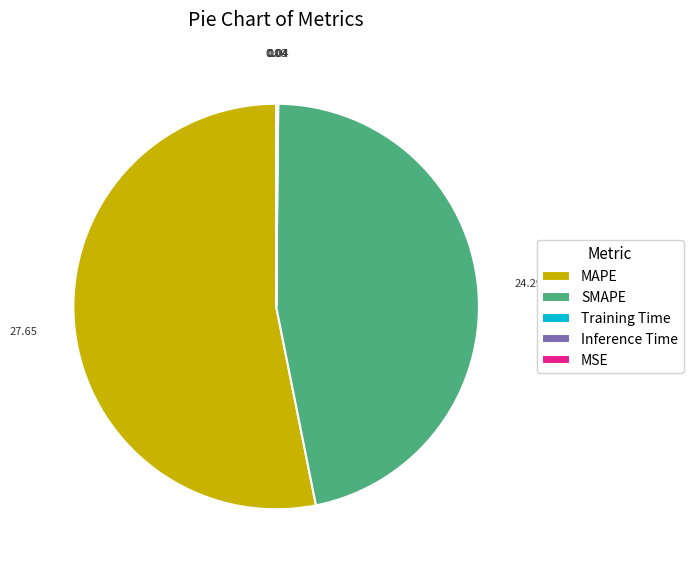

Is there any slice that represents more than half of the pie?

Yes